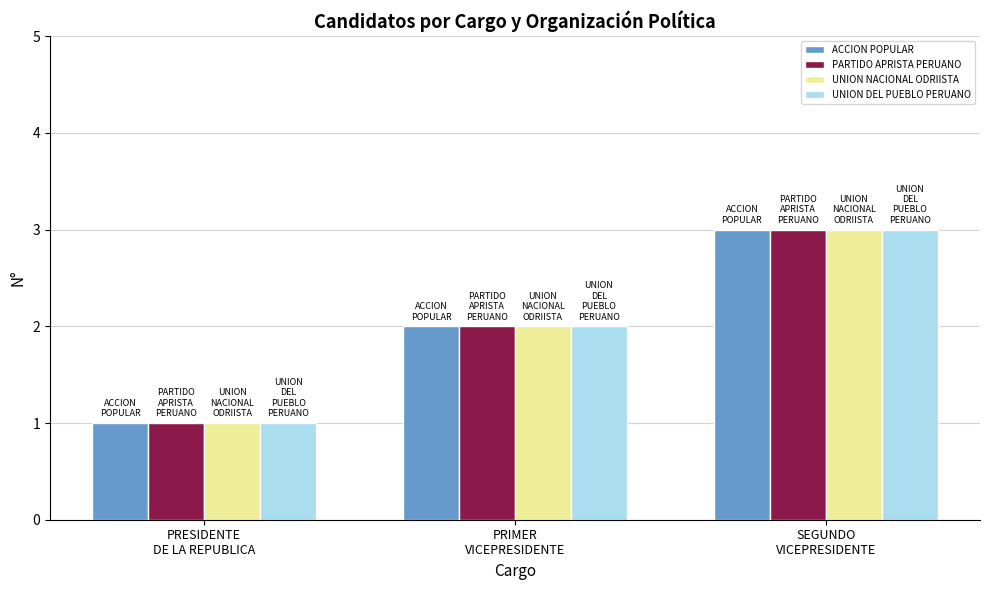

At which label is ACCION POPULAR closest to 2?

PRIMER
VICEPRESIDENTE